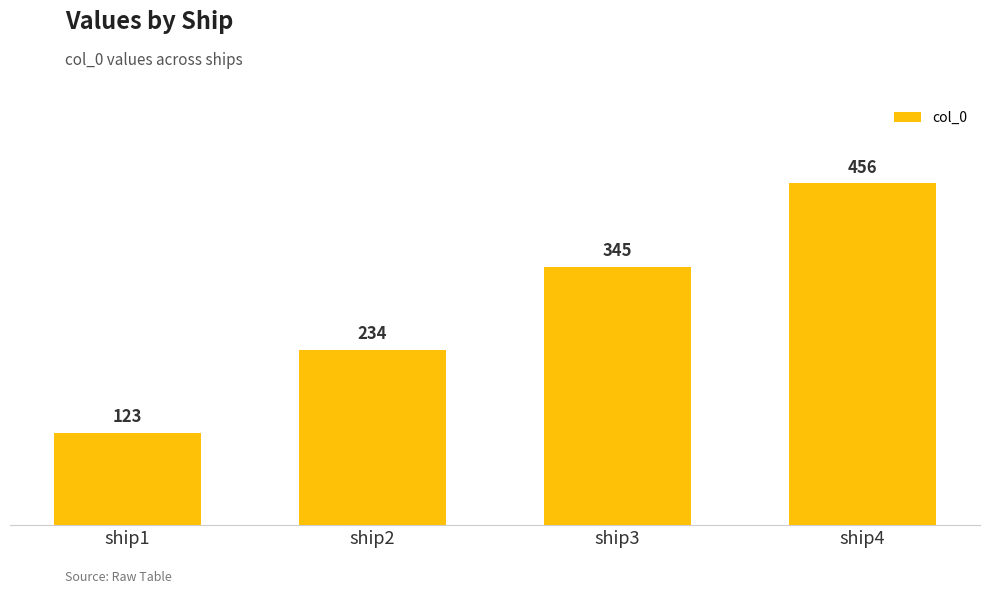

What is the sum of the values at ship4 and ship1?

579